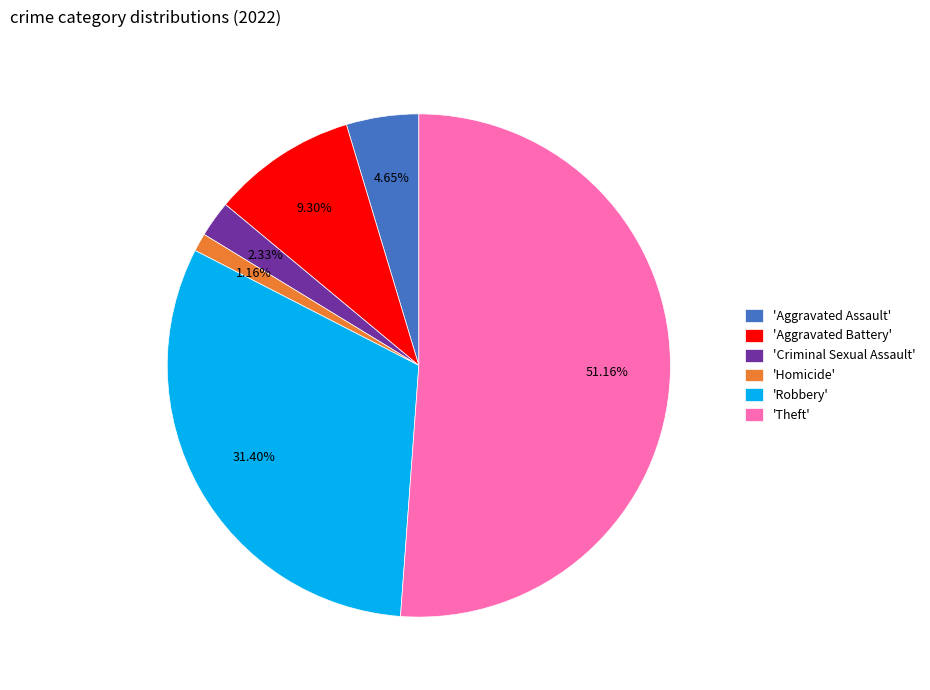

Rank the categories by value from lowest to highest.

'Homicide', 'Criminal Sexual Assault', 'Aggravated Assault', 'Aggravated Battery', 'Robbery', 'Theft'